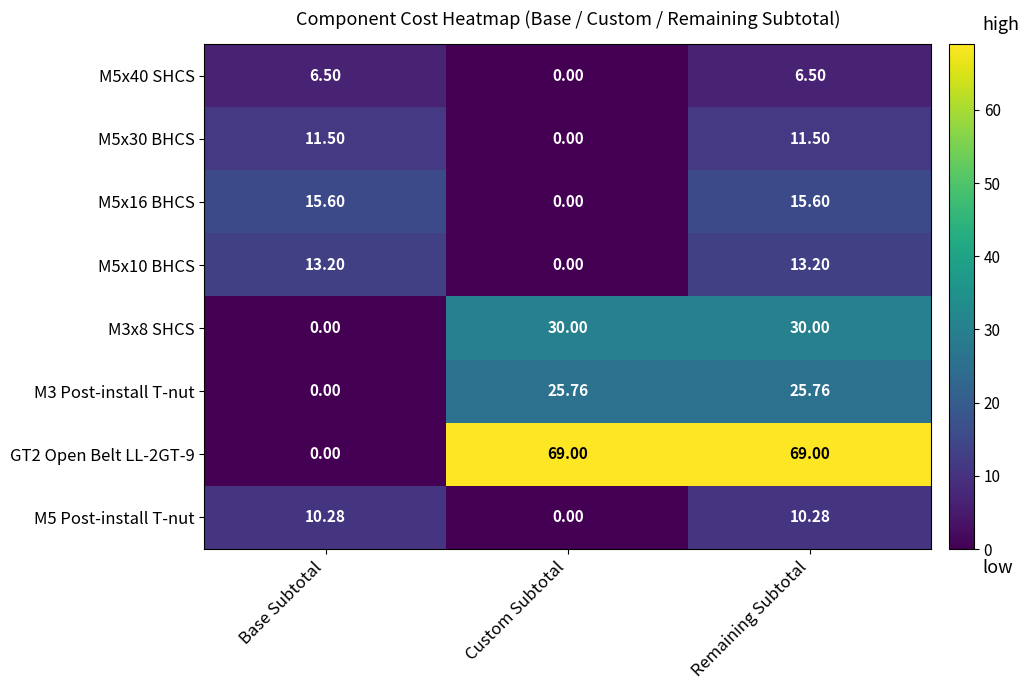

At which label does M5x40 SHCS reach its minimum?

Custom Subtotal